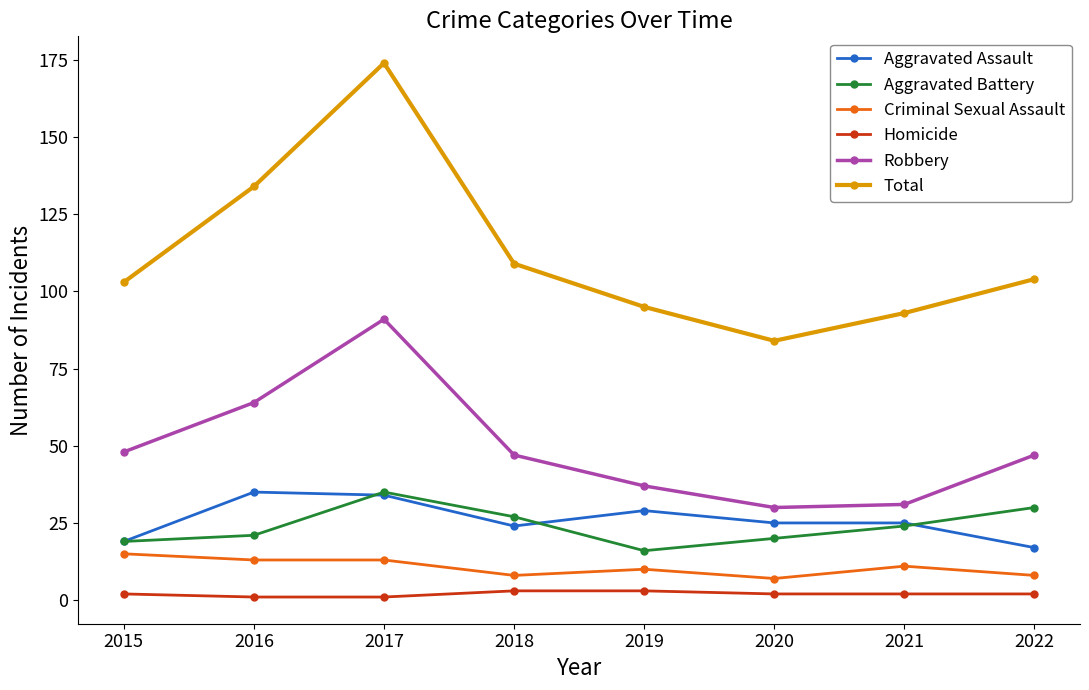

Is this an area chart (filled region under the line)?

No